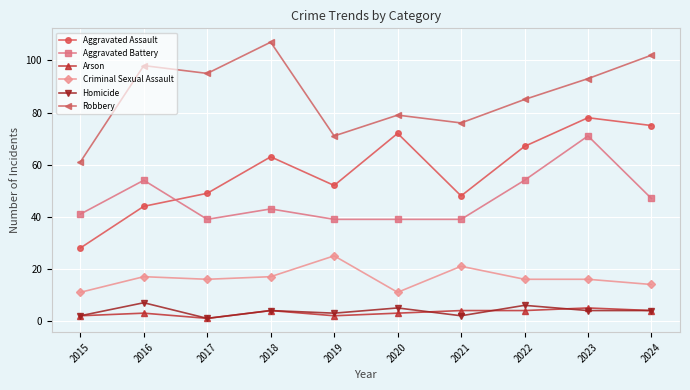

True or false: Criminal Sexual Assault and Arson cross at least once.

False